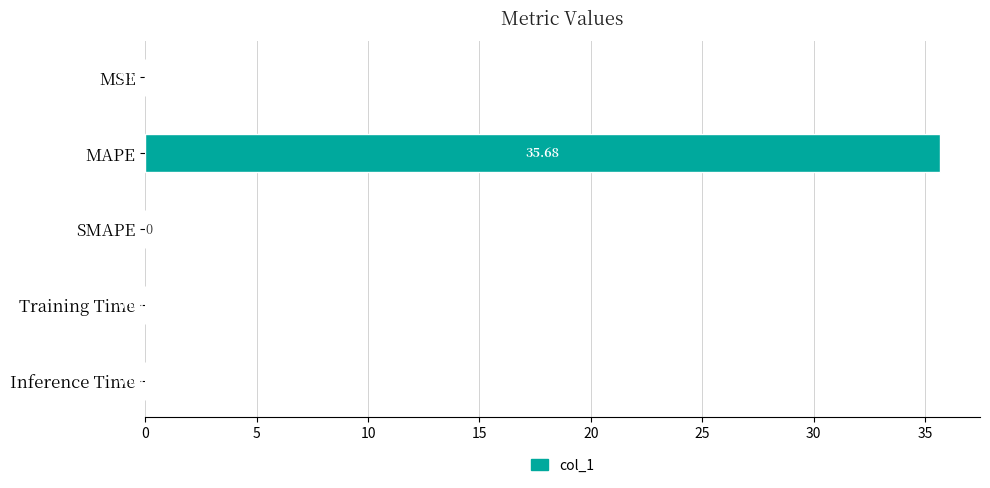

Are the bars horizontal?

Yes